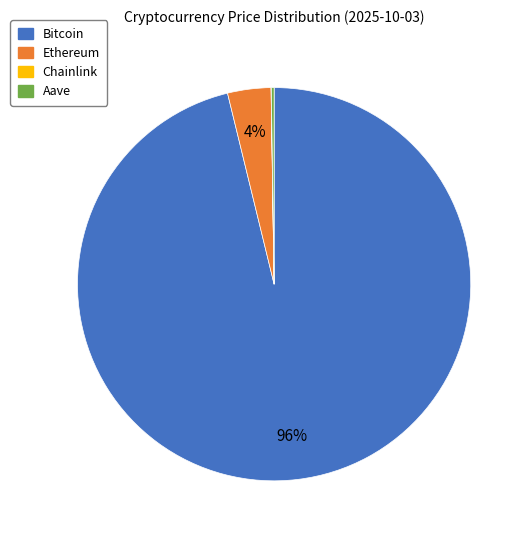

Which has a higher value, Ethereum or Bitcoin?

Bitcoin